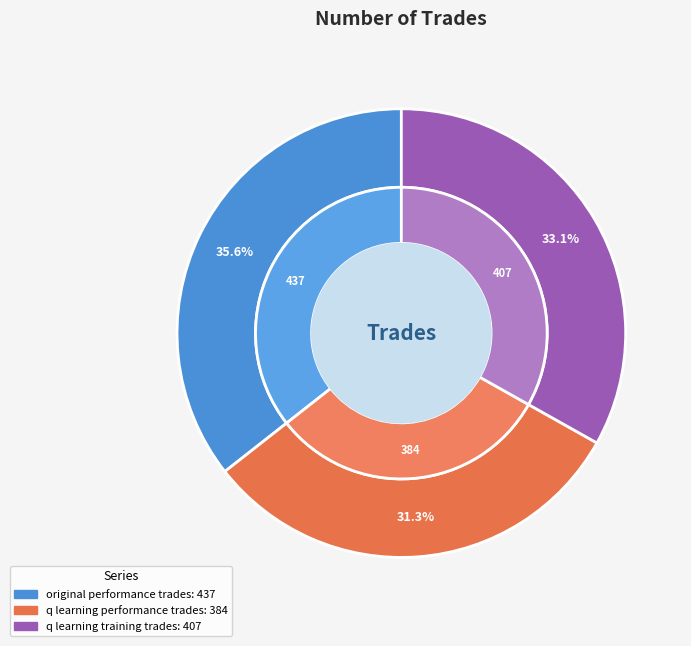

Does any single category account for the majority?

No